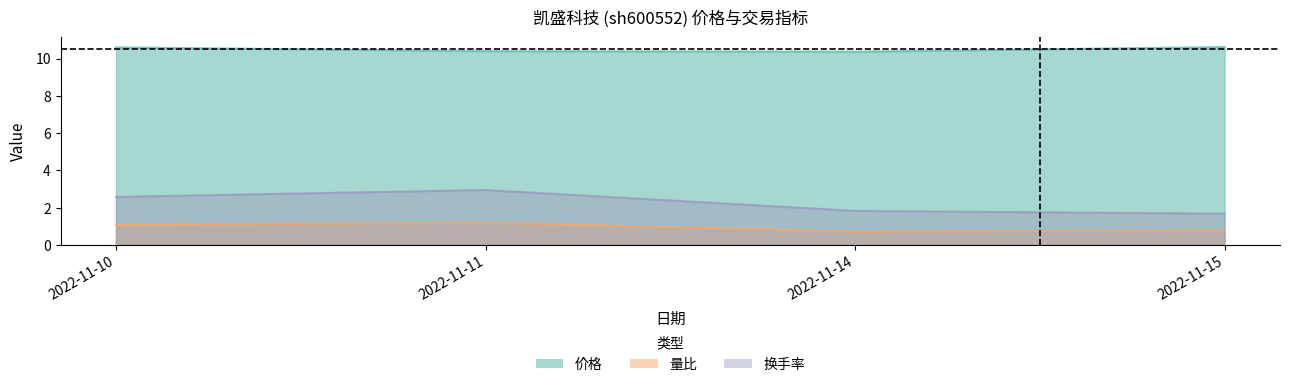

The value of 量比 at 2022-11-10 is 1.4. True or false?

False